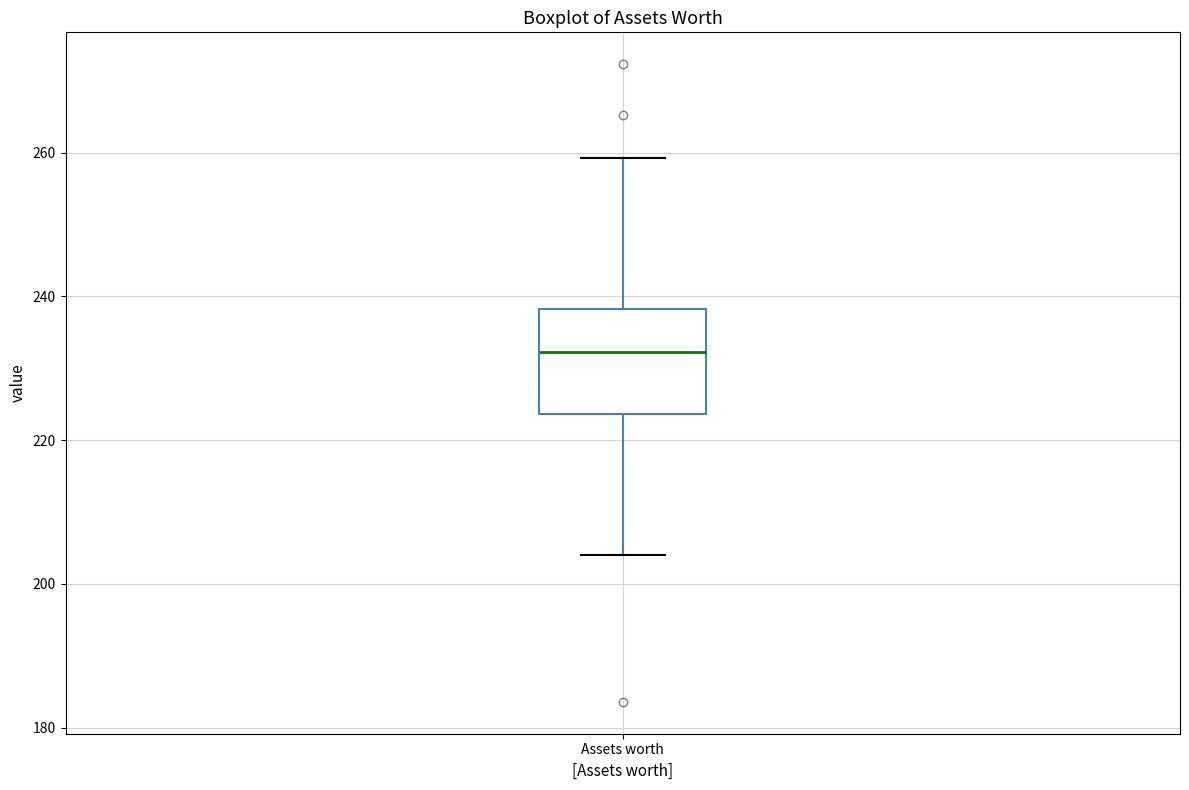

Read this box plot against the y-axis: the position of the median line, the range covered by the box, and the ends of both whiskers. The values are not printed on the chart, so give them approximately, as read against the axis.

median 232, box 224 to 238, whiskers 204 to 260